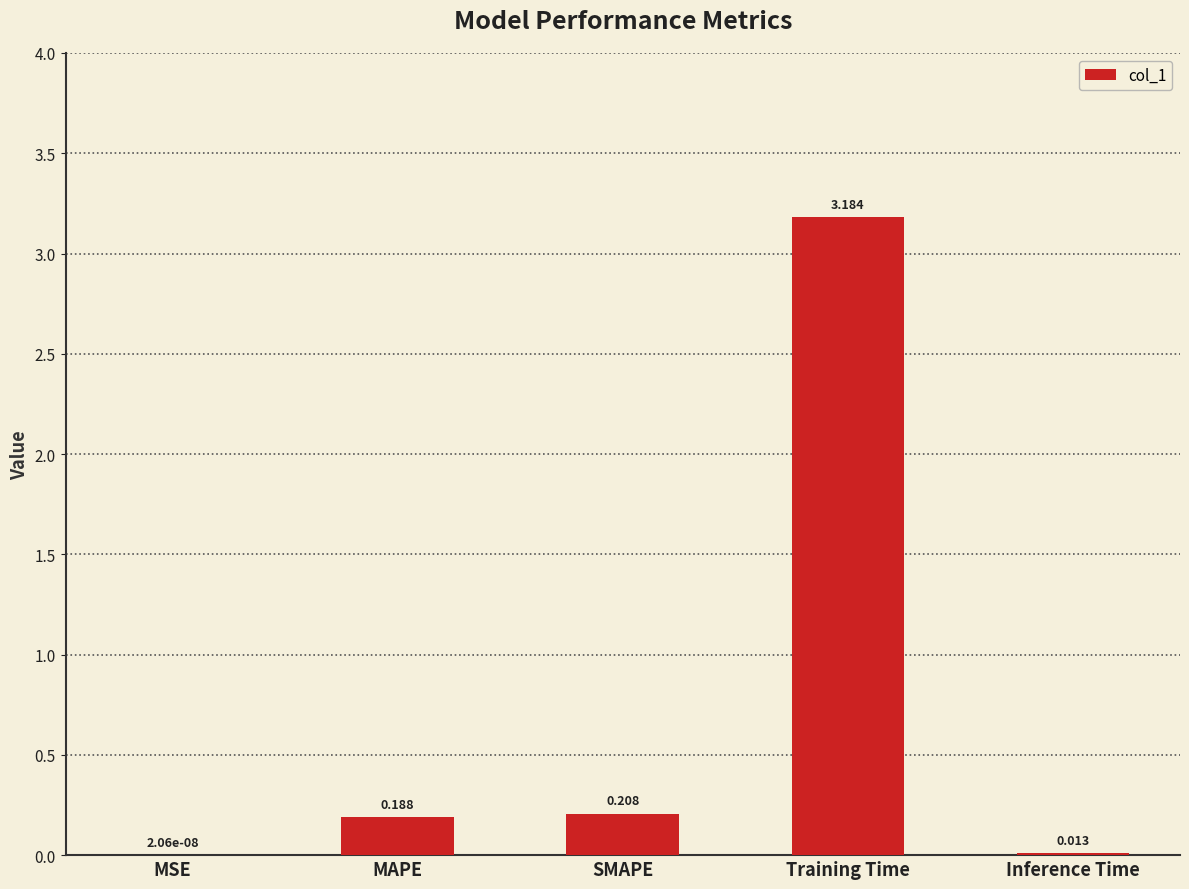

At which label is the value closest to 1?

SMAPE